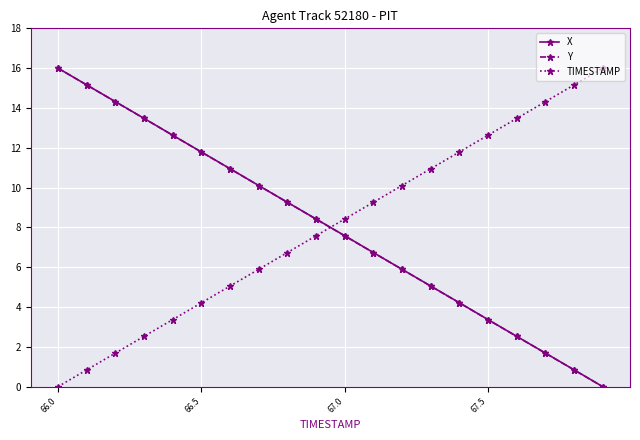

What are all the series names shown in the legend?

X, Y, TIMESTAMP